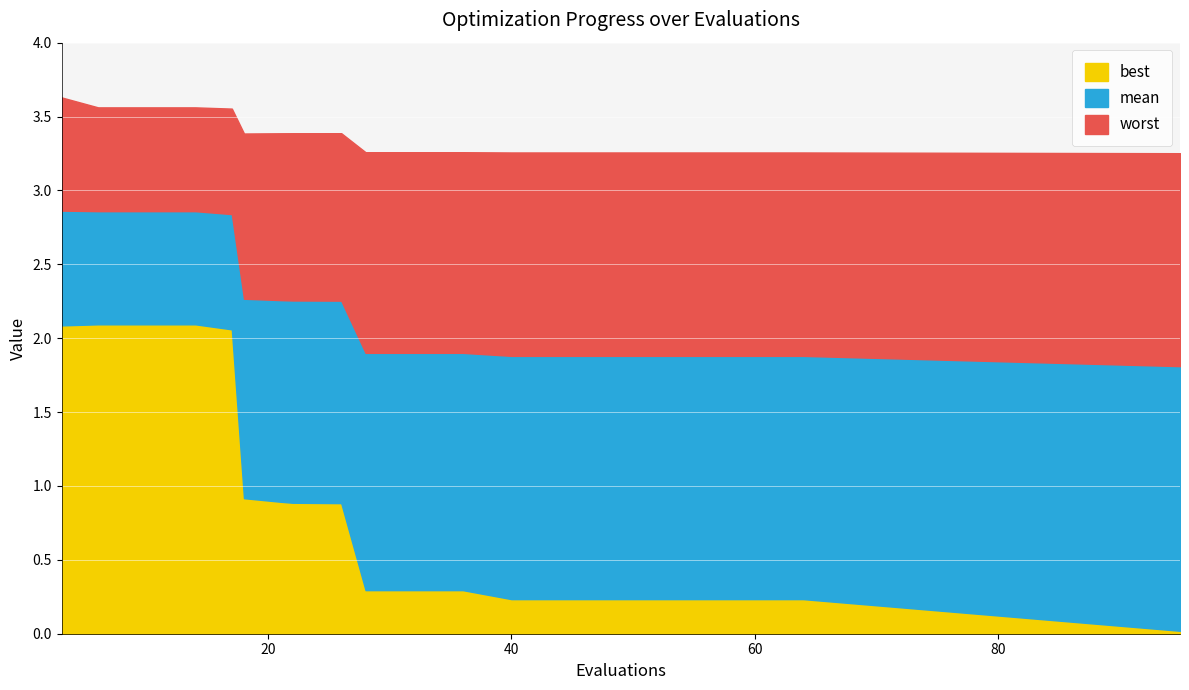

The best series shows 1.5 at 18. True or false?

False